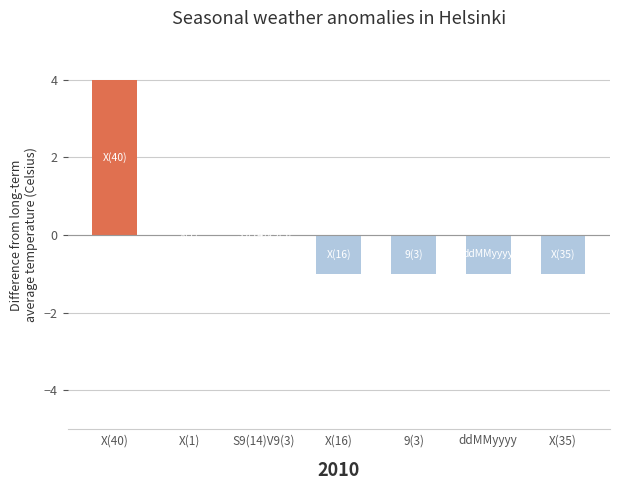

Reading right to left, what are all the values shown in this chart?

X(35)=-1	ddMMyyyy=-1	9(3)=-1	X(16)=-1	S9(14)V9(3)=0	X(1)=0	X(40)=4